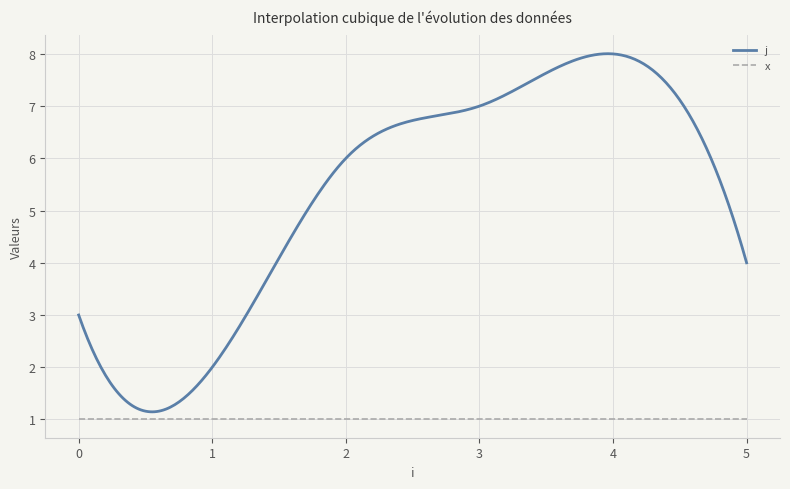

What is the minimum value shown in the chart?

1.0